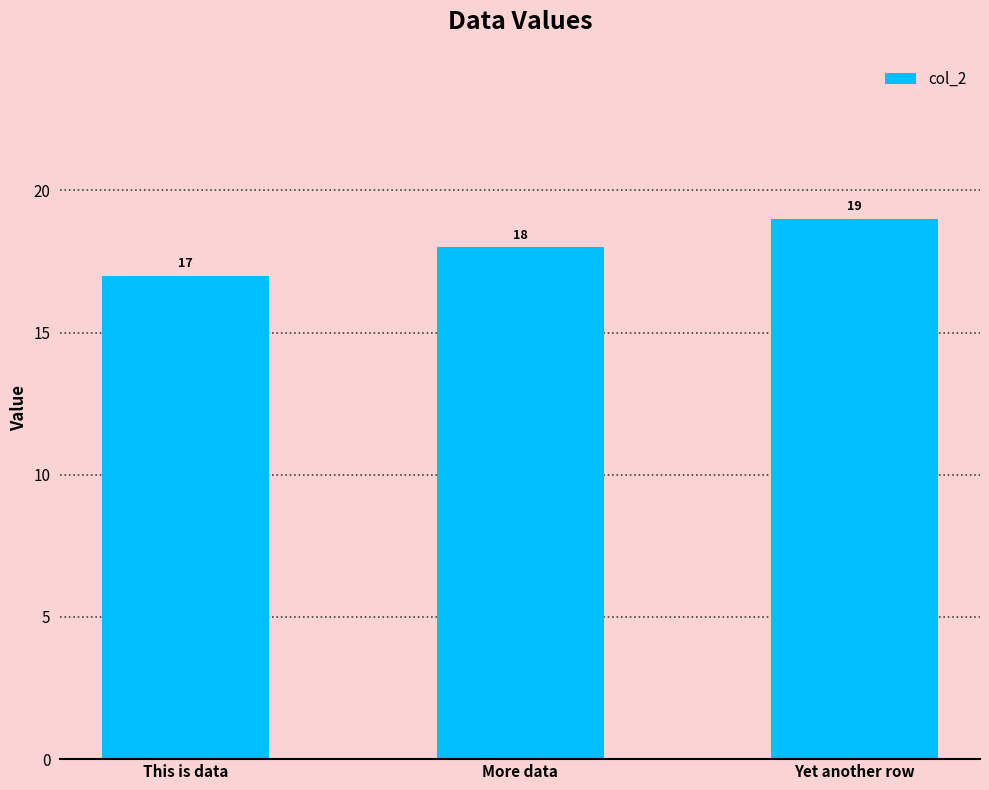

Which has a higher value, More data or This is data?

More data